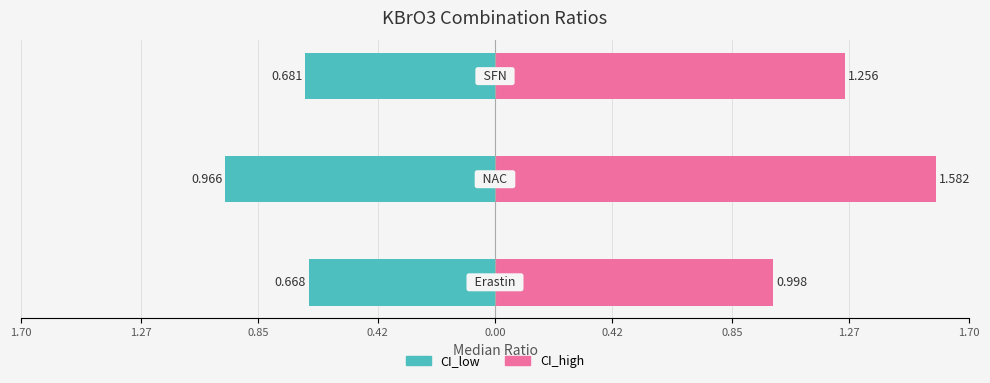

Between NAC and SFN, which is larger?

NAC